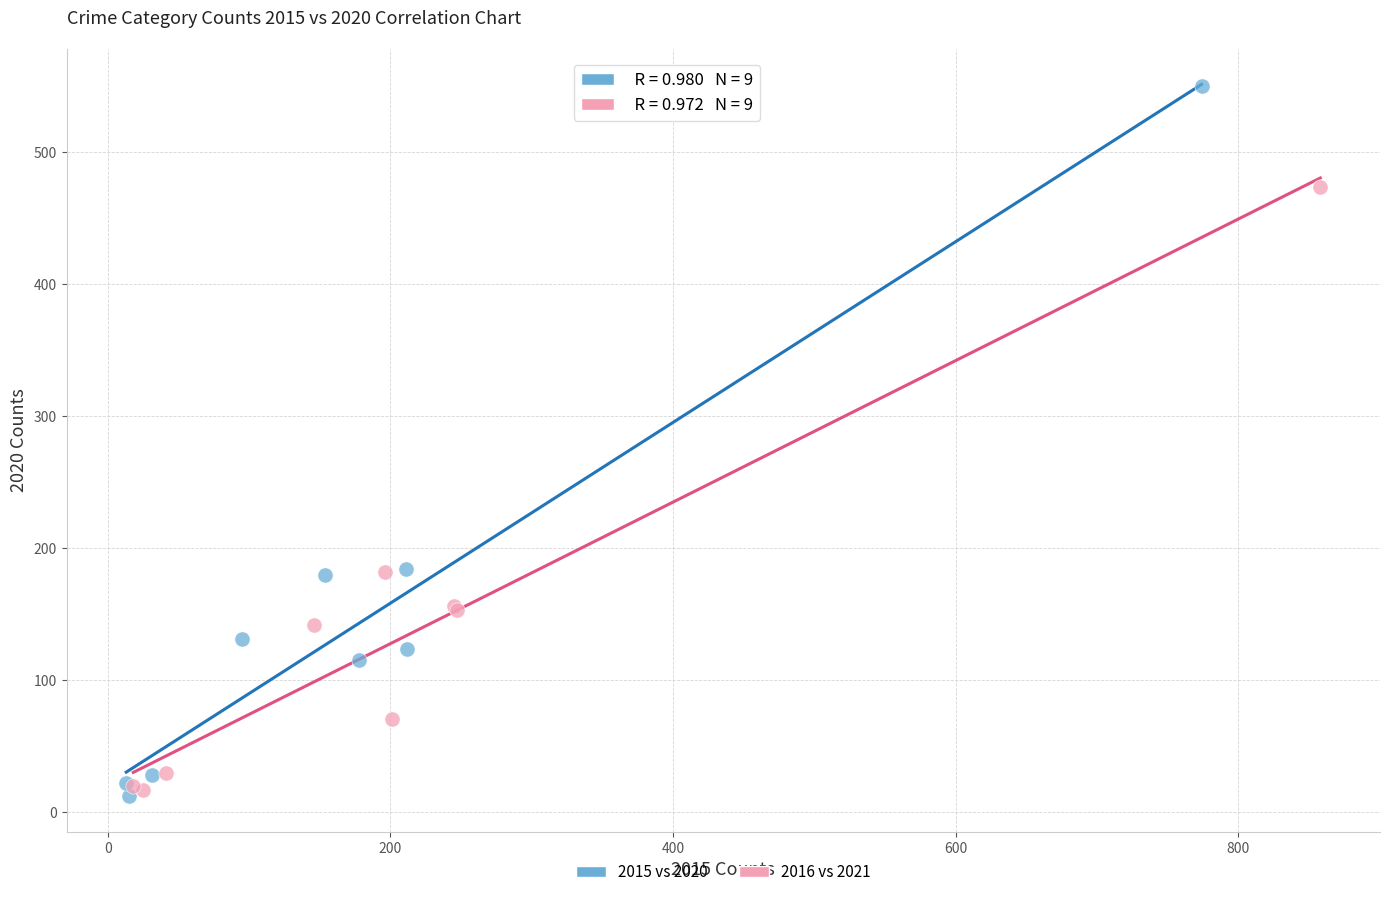

Which series reaches the maximum Y coordinate?

2015 vs 2020